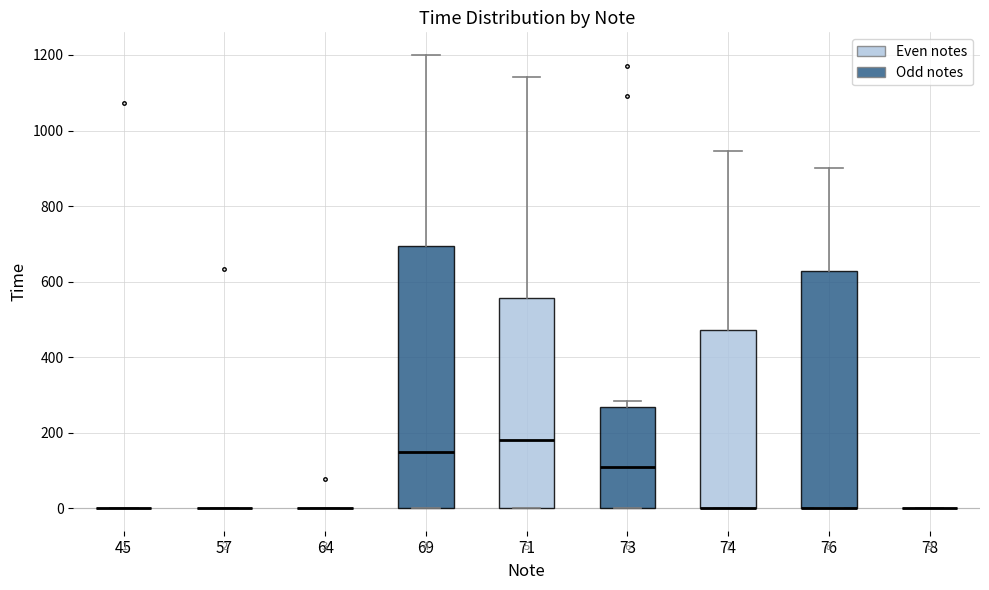

Comparing the boxes themselves (not the whiskers), which one is the tallest?

69